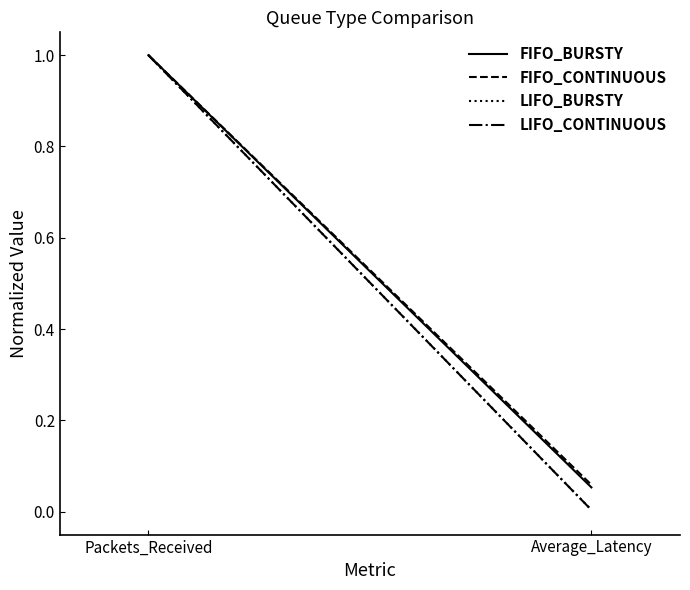

True or false: LIFO_CONTINUOUS has a value of 0.6 at Packets_Received.

False